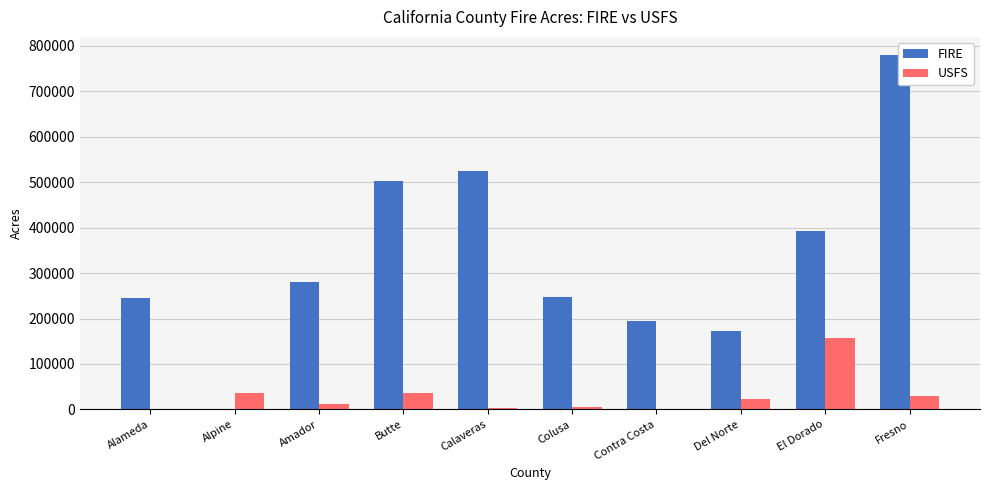

How many data points does each series have?

10